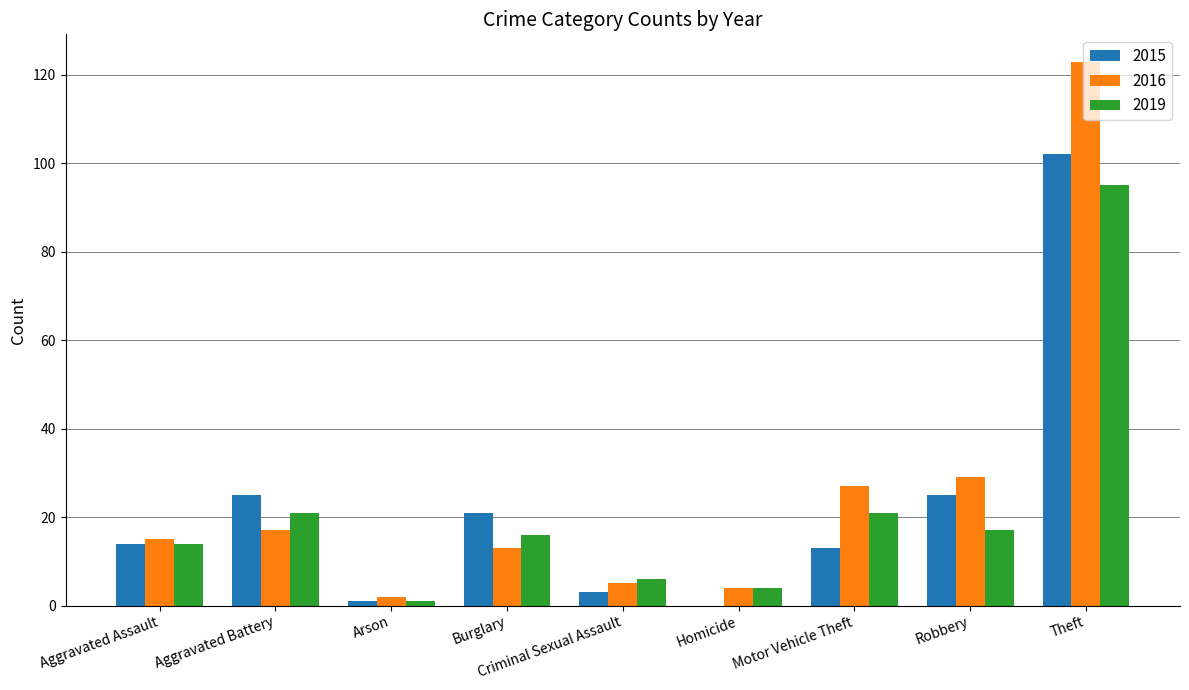

Count the number of categories in the chart.

9